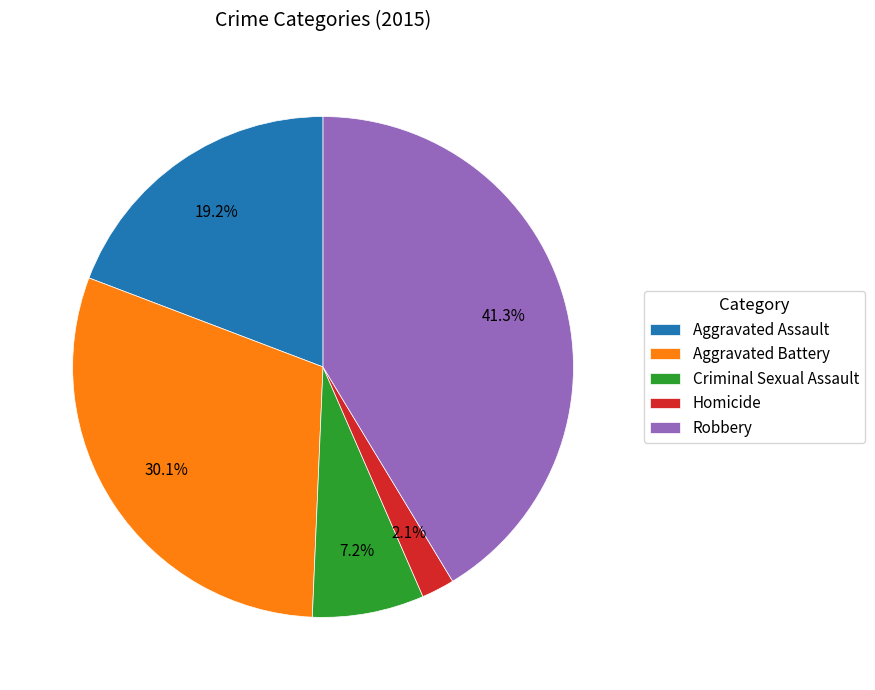

Is there a majority slice in this chart?

No